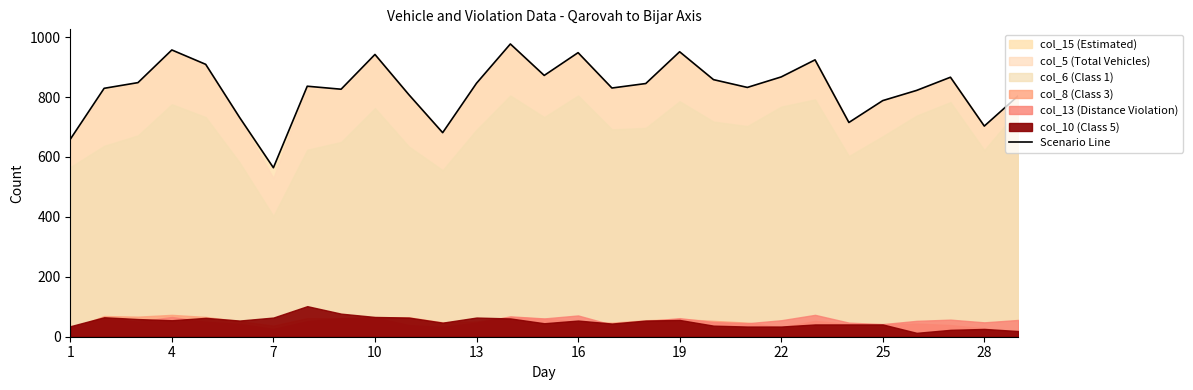

True or false: the data has more than 0 interior local peaks.

True